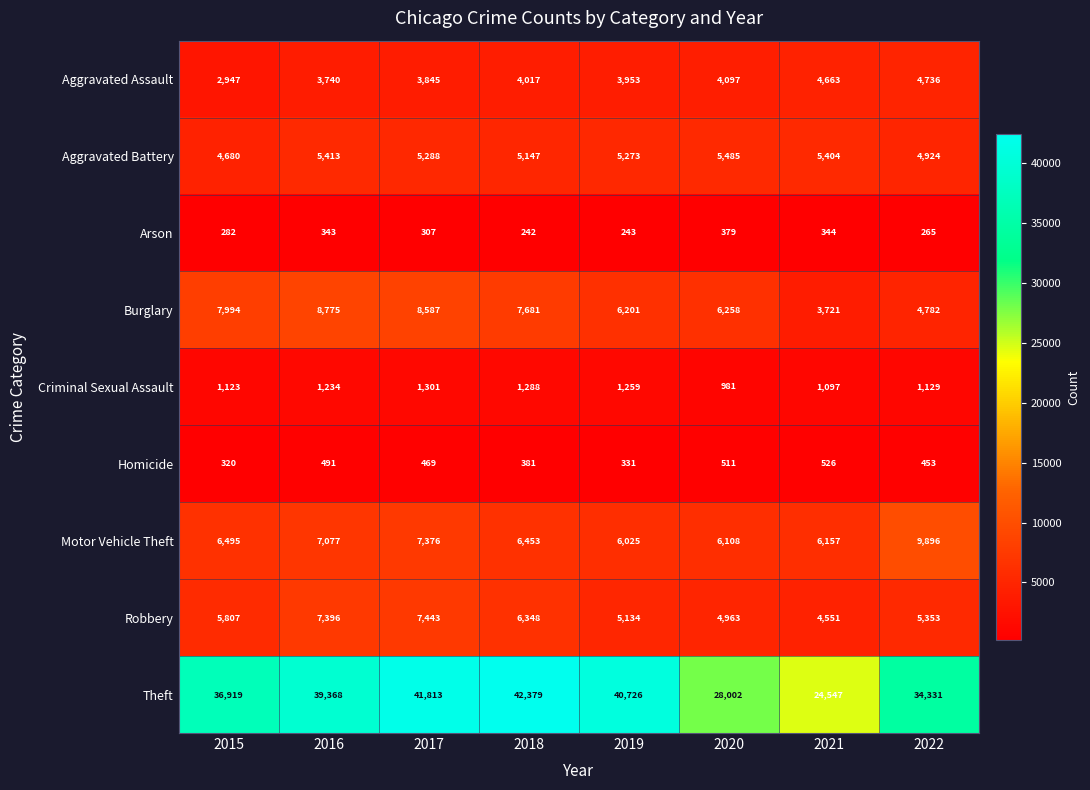

Where does the Burglary series first go above 7681?

2015